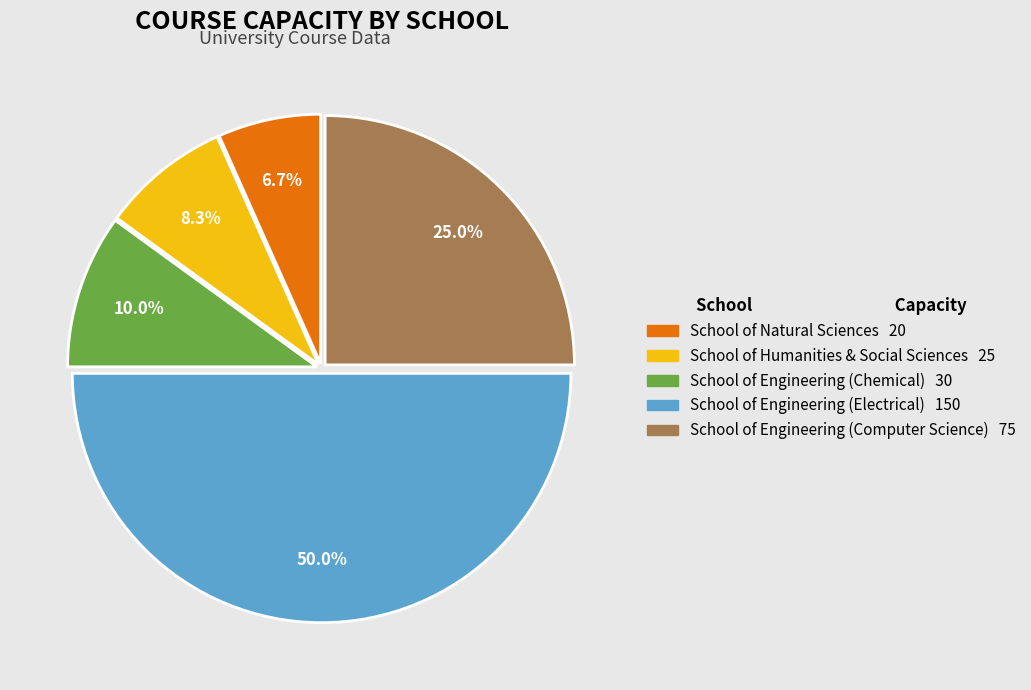

To the nearest percent, what is the combined percentage of School of Engineering (Computer Science) and School of Engineering (Electrical)?

75%